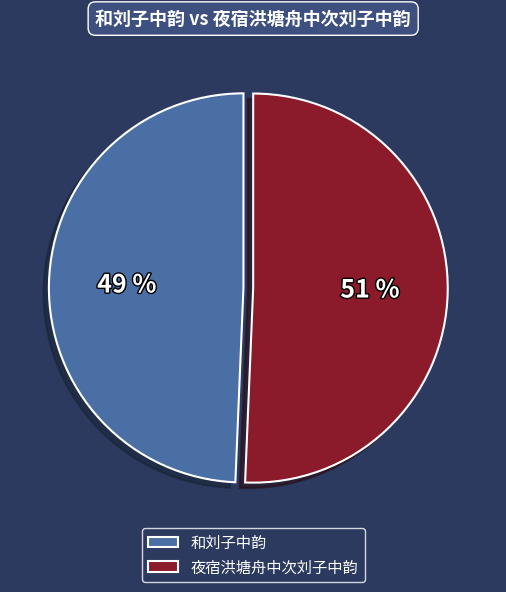

Which category has the biggest portion of the pie?

夜宿洪塘舟中次刘子中韵